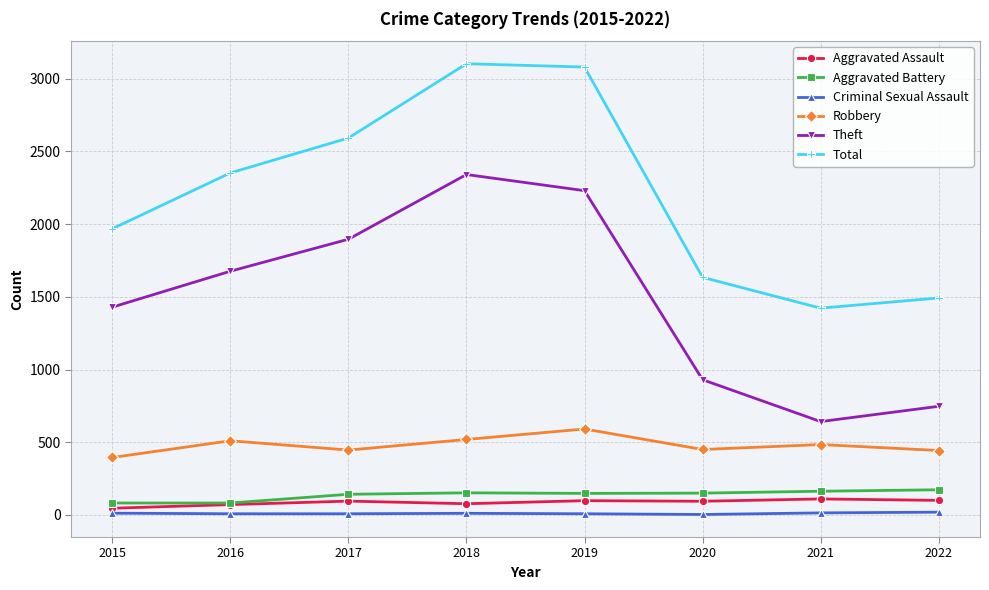

What is the approximate value of Robbery at 2016, to the nearest 10?

510